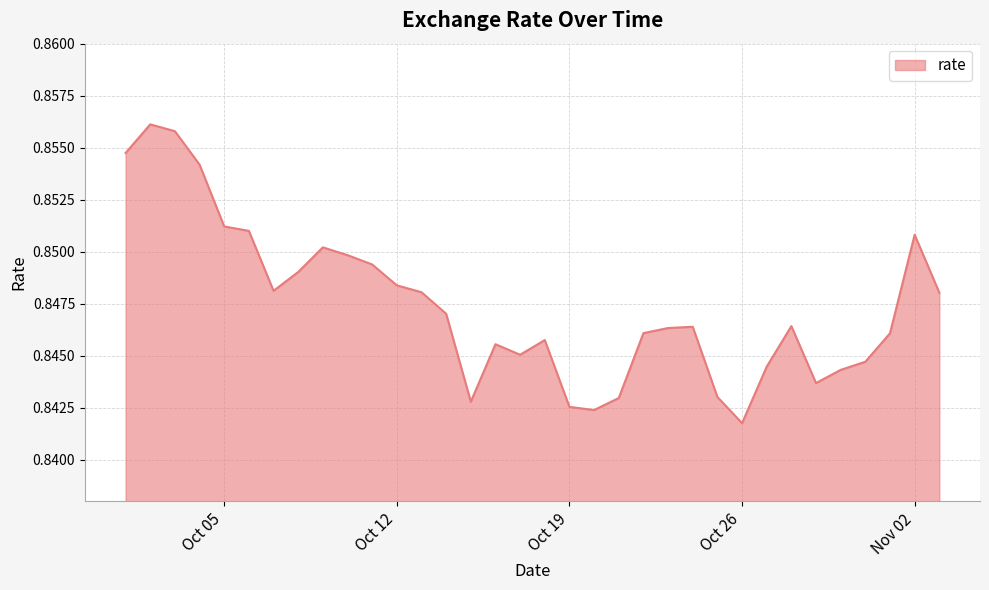

True or false: there are more than 0 points higher than both neighbors.

True